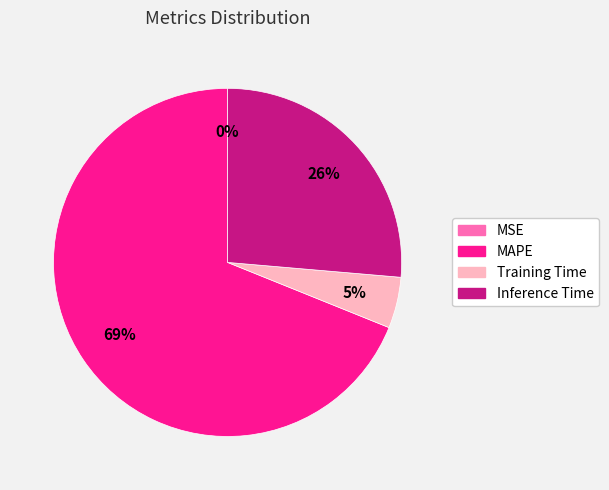

Approximately how many times larger is the value at Training Time compared to MAPE?

0.1